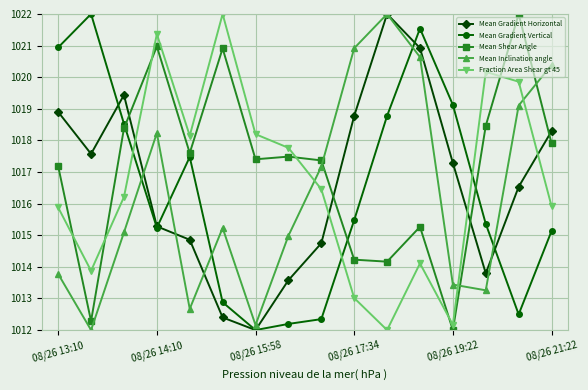

How many distinct data groups are displayed?

5